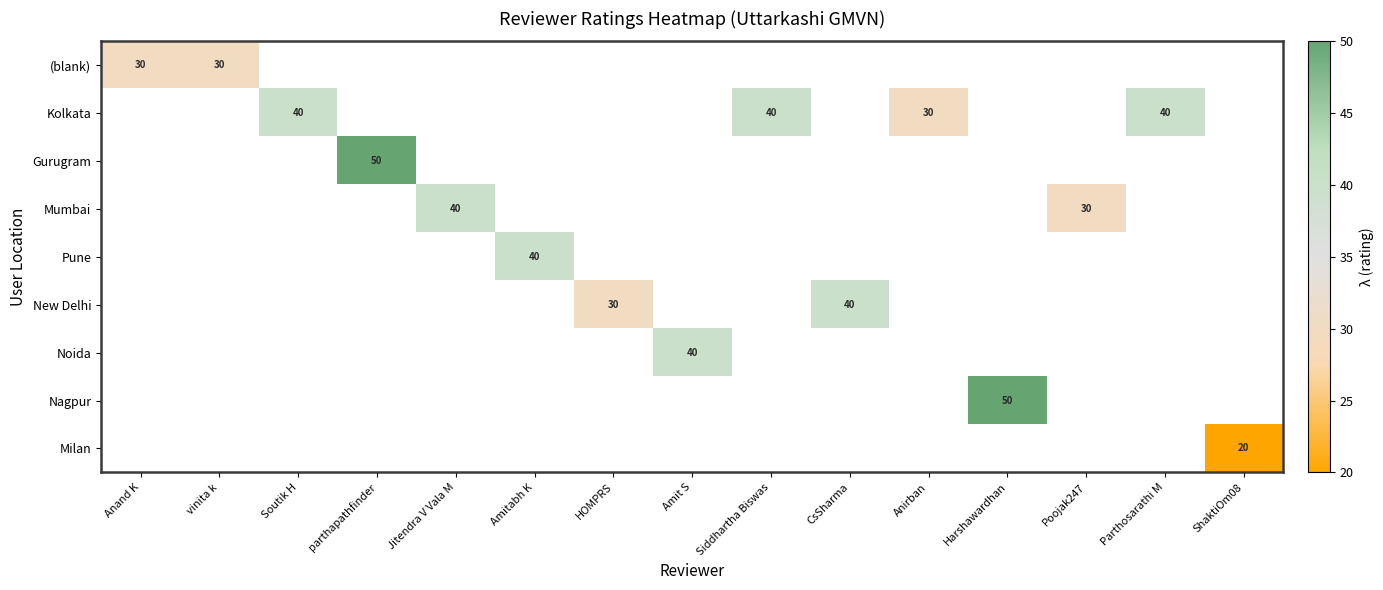

The value of (blank) at vinita k is 12. True or false?

False